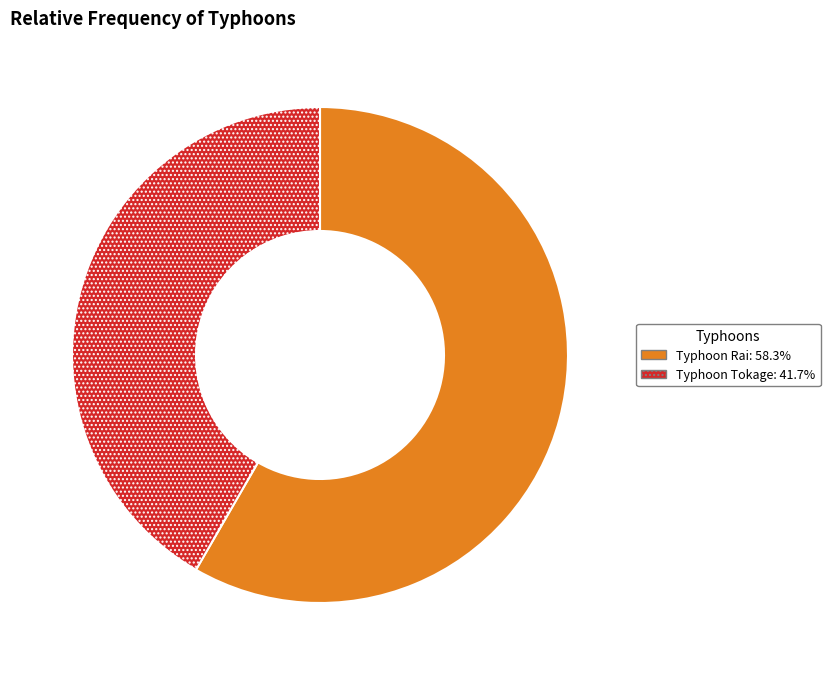

Do Typhoon Tokage and Typhoon Rai together represent more than half of the pie?

Yes